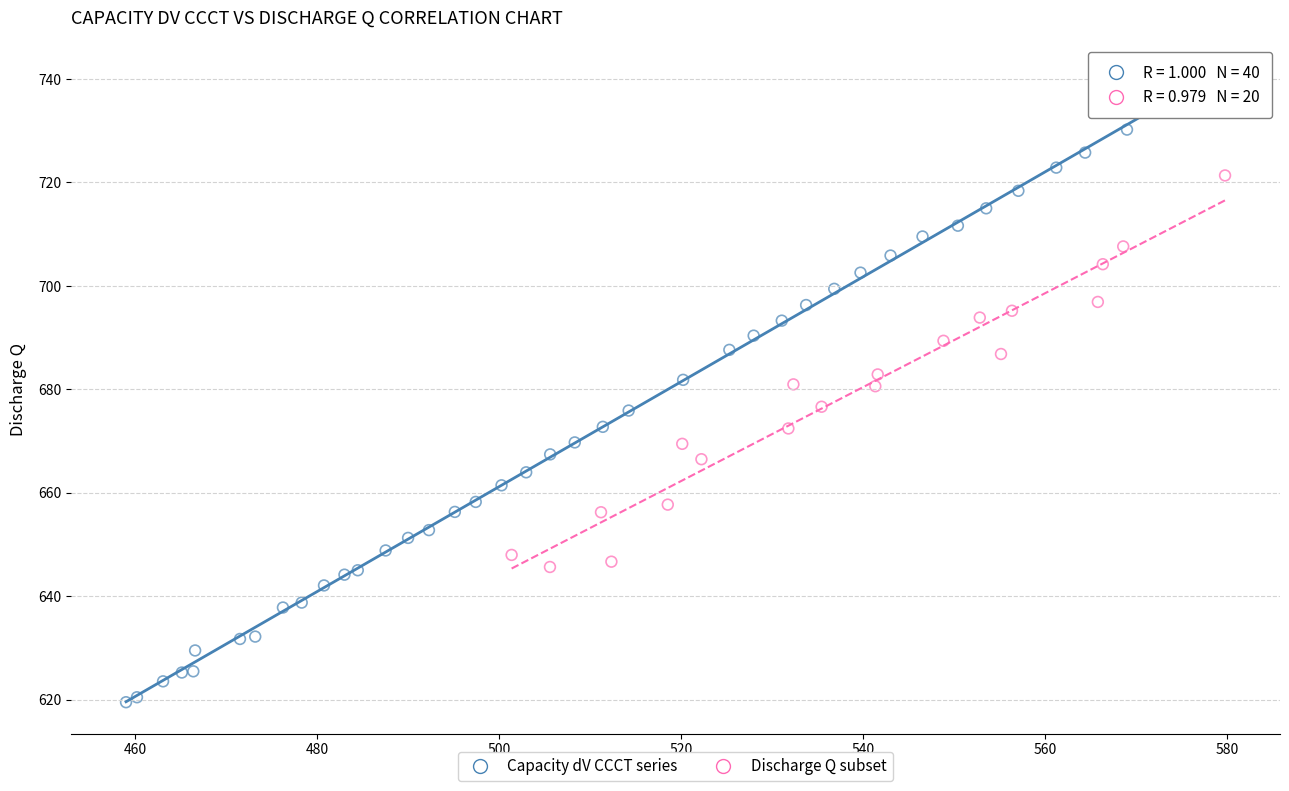

Which series reaches the minimum Y coordinate?

Capacity dV CCCT series